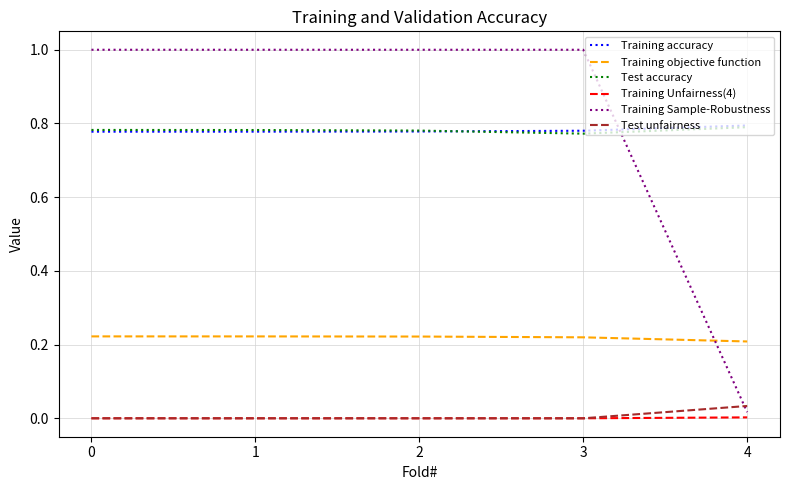

What is the difference between the highest and lowest values at 0?

1.0